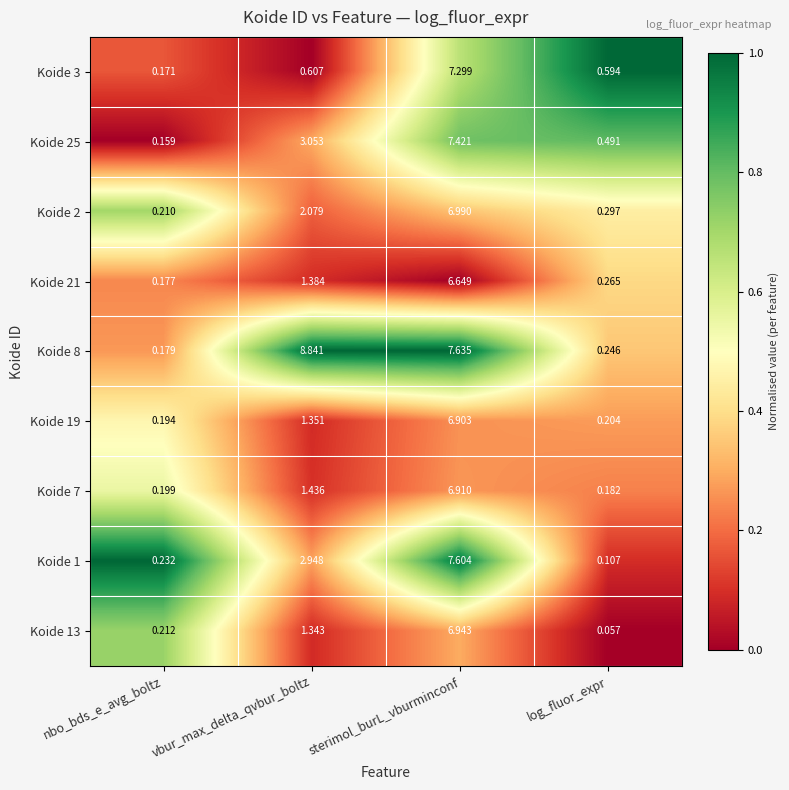

At which label does Koide 19 reach its peak?

sterimol_burL_vburminconf